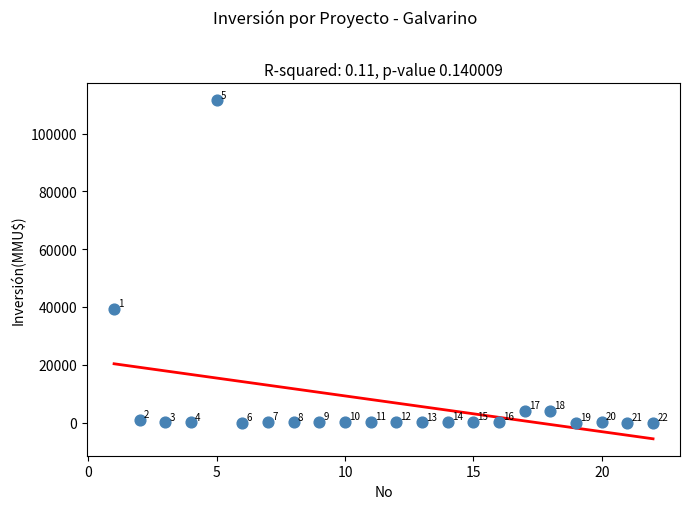

What is the range of X values (max minus min)?

21